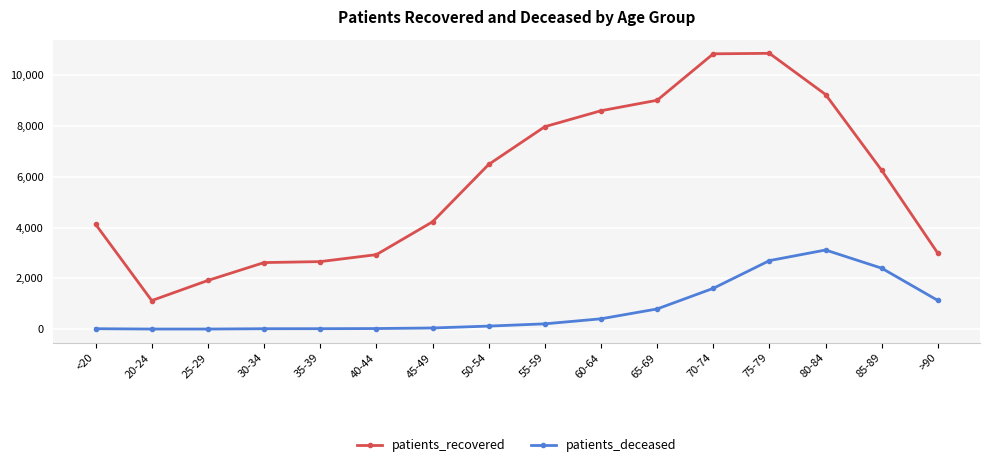

Is it true that patients_deceased equals 357 at >90?

False